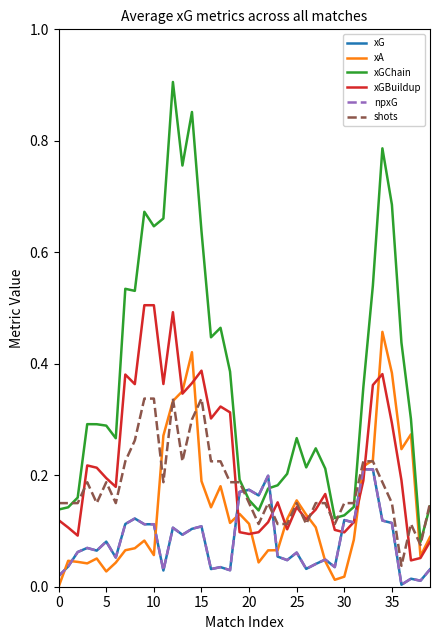

What is the highest value of the xA series?

0.5